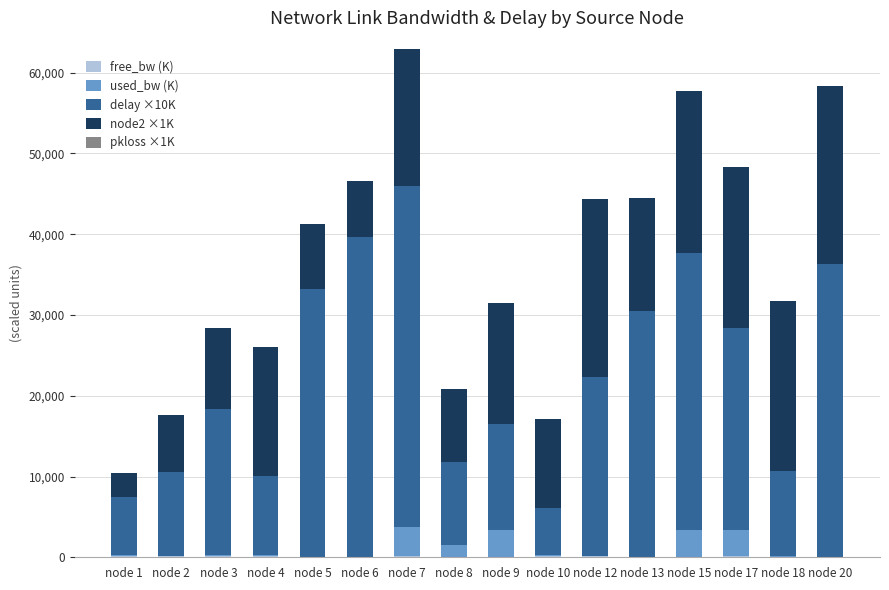

How many distinct data groups are displayed?

4